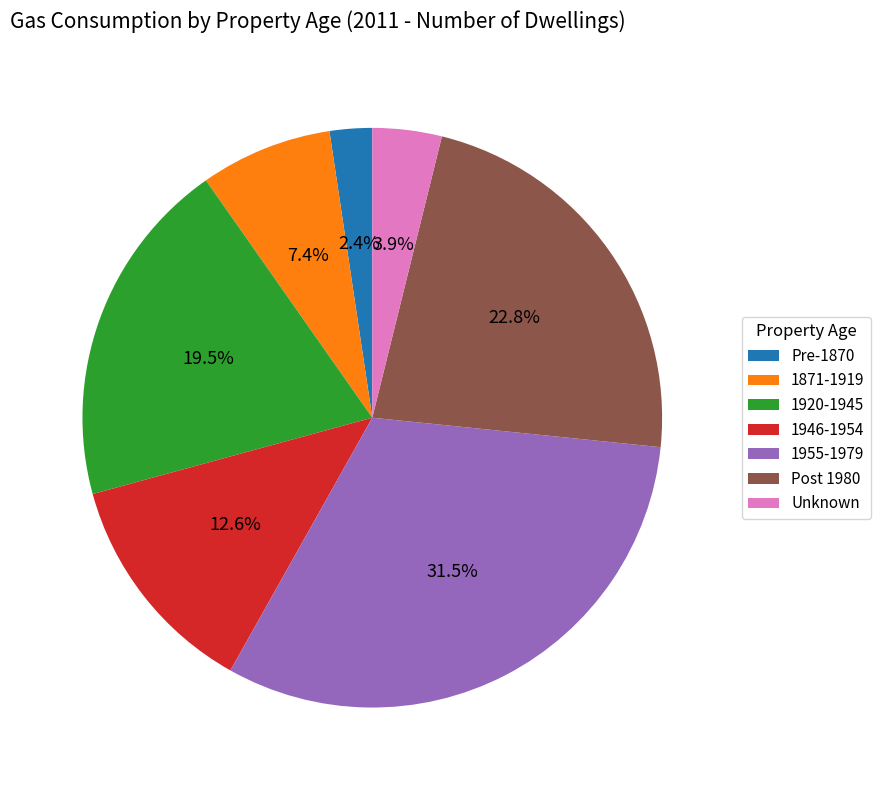

How many segments does this pie chart have?

7